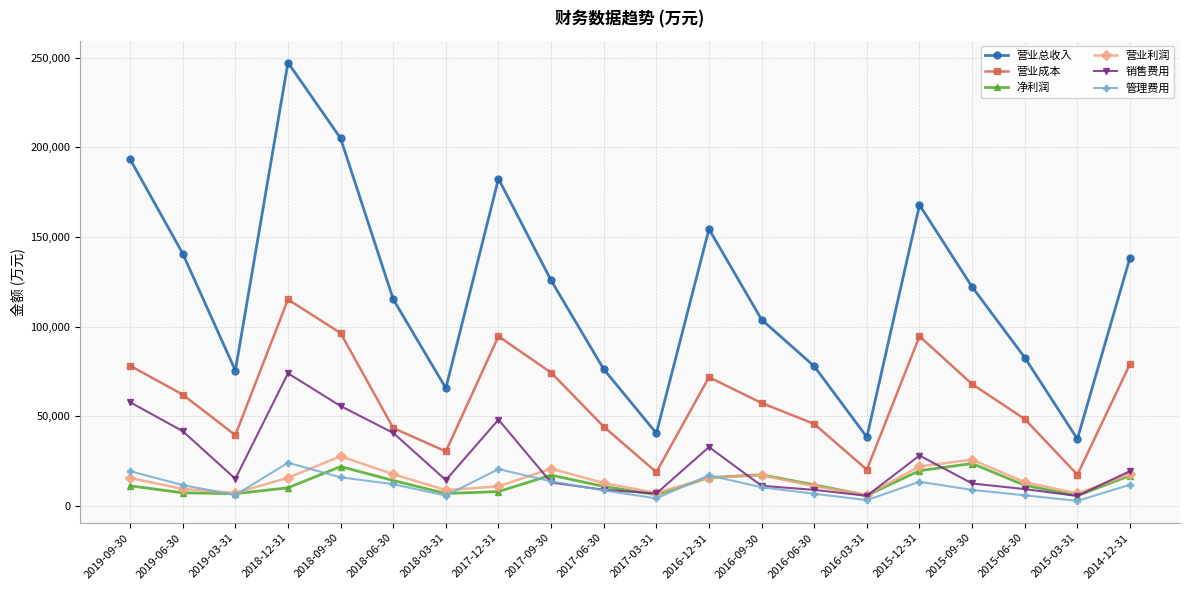

How many categories are shown in the chart?

20